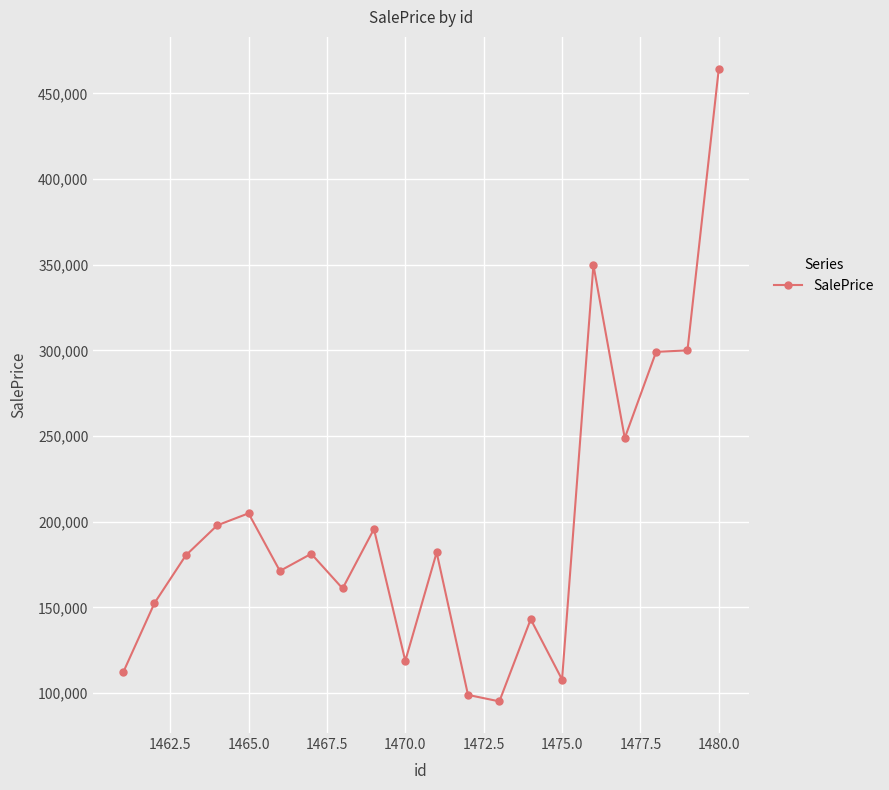

What is the value of the 12th point from the left?

98982.6